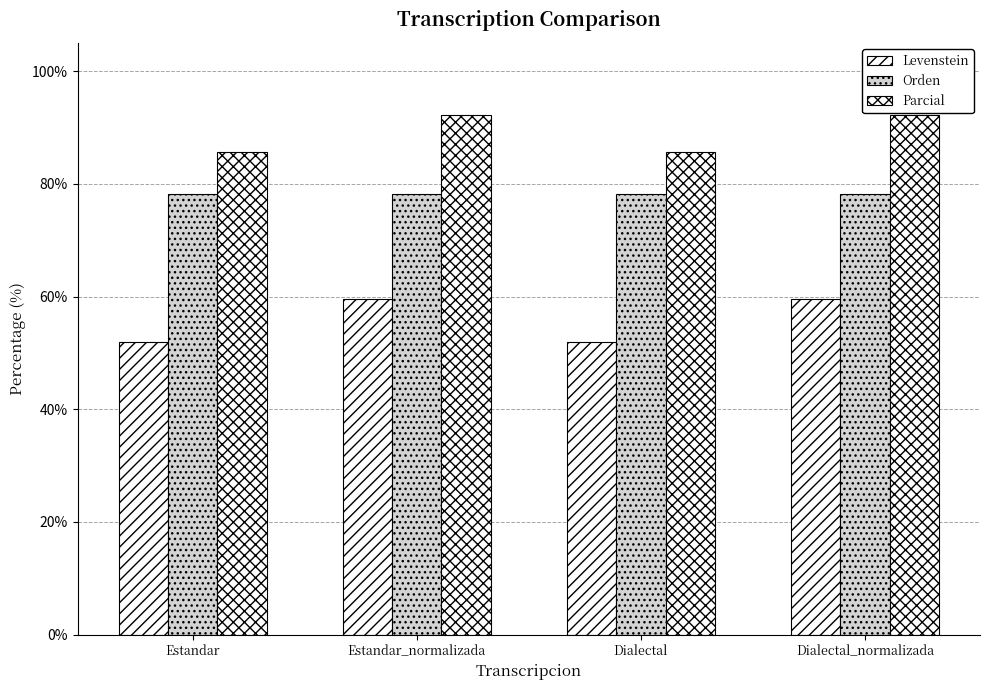

Does the chart contain stacked bars?

No